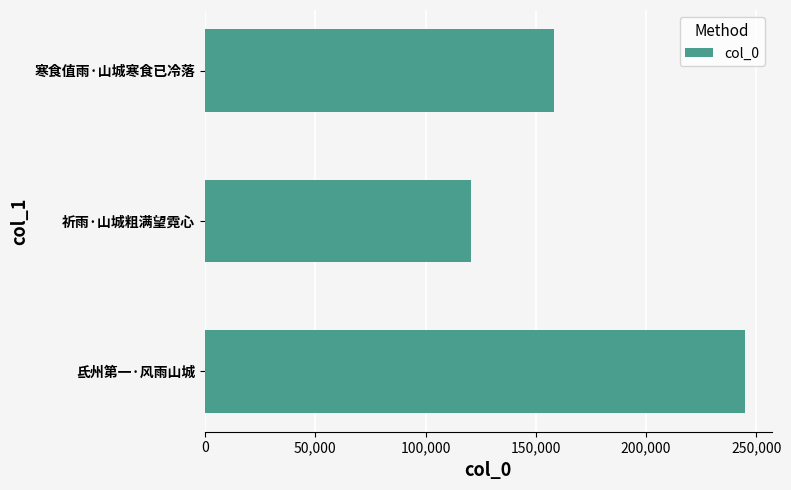

The value at 祈雨·山城粗满望霓心 is 27195. True or false?

False